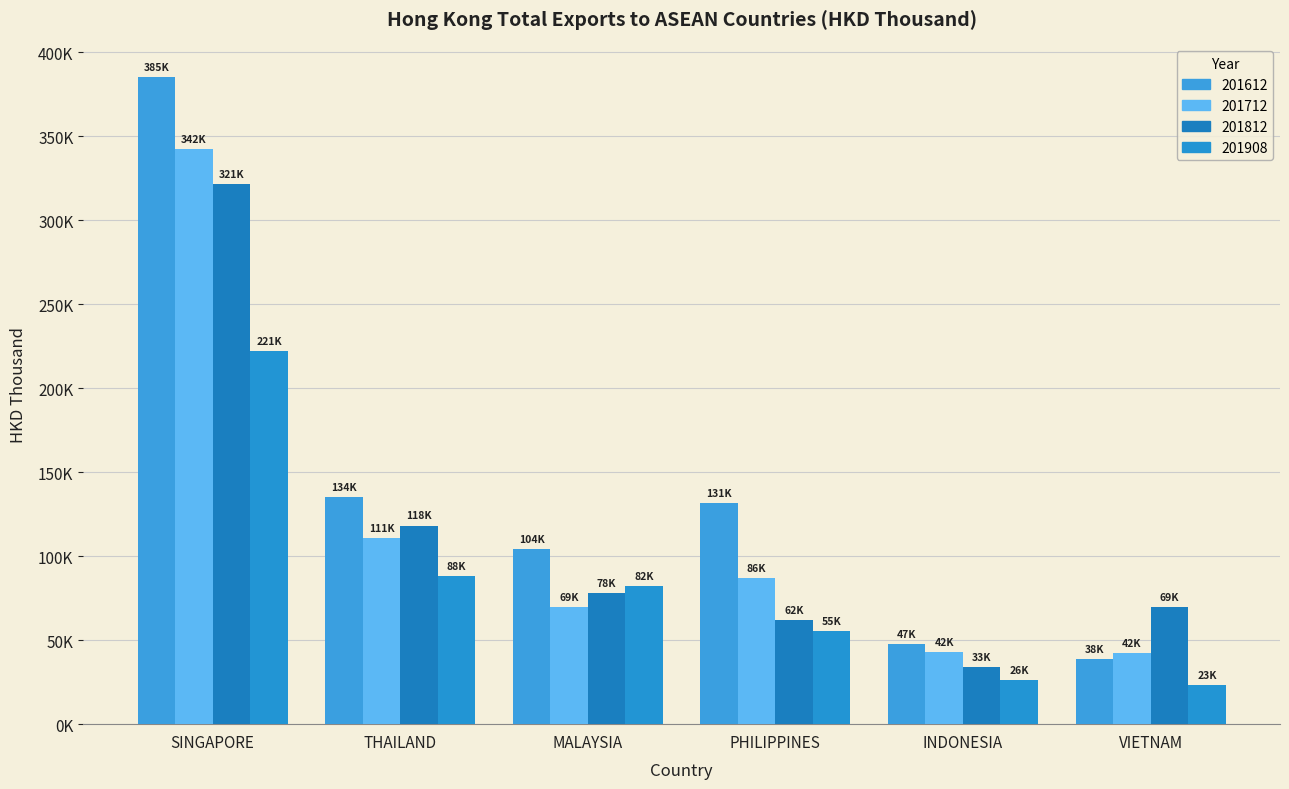

Rank the categories by 201712 value from highest to lowest.

SINGAPORE, THAILAND, PHILIPPINES, MALAYSIA, INDONESIA, VIETNAM